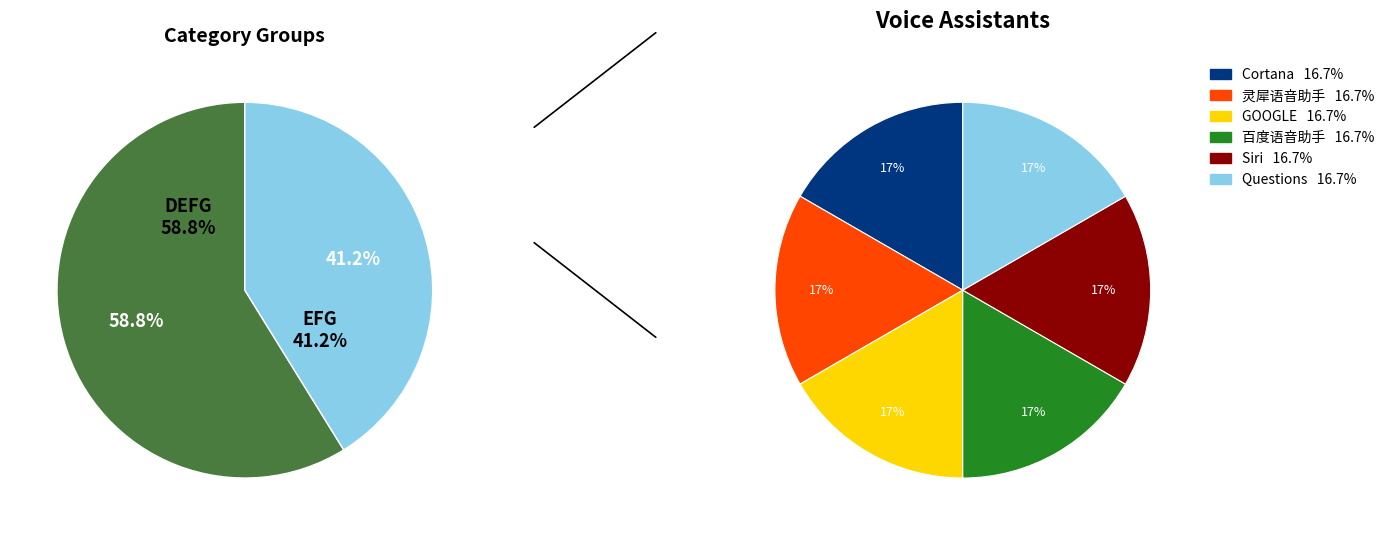

To the nearest percent, what is the difference between the largest and smallest slice percentages?

18%